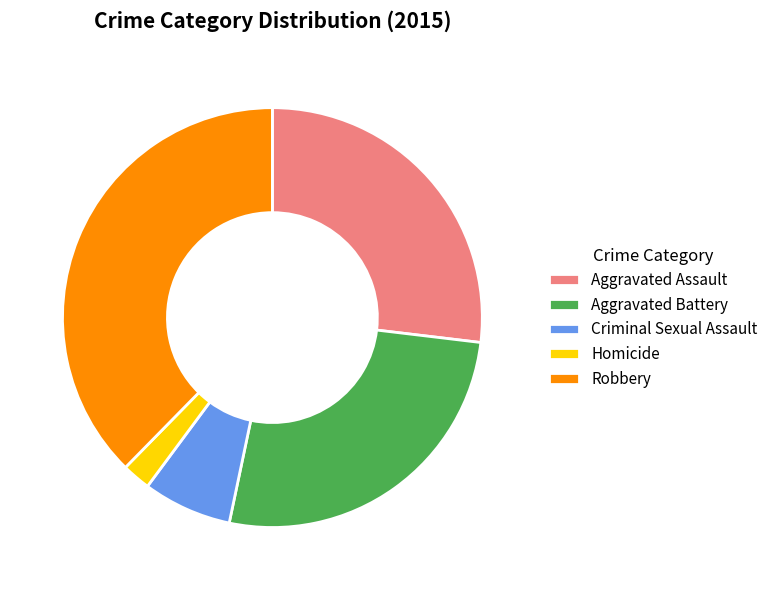

Does Criminal Sexual Assault represent more than half of the total?

No